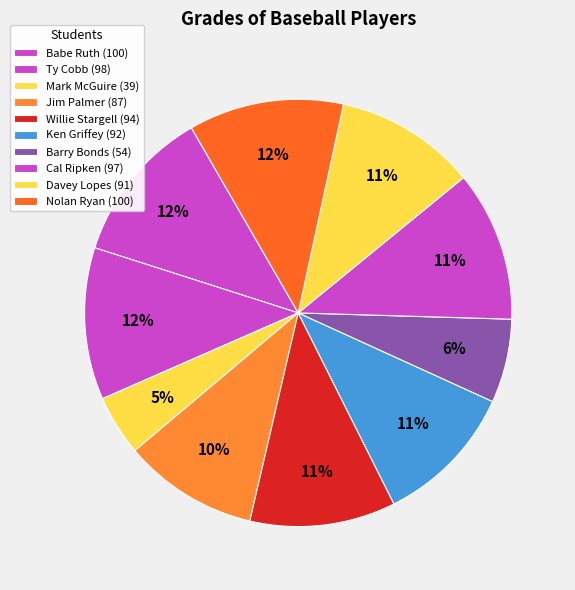

Which slice is the smallest?

Mark McGuire